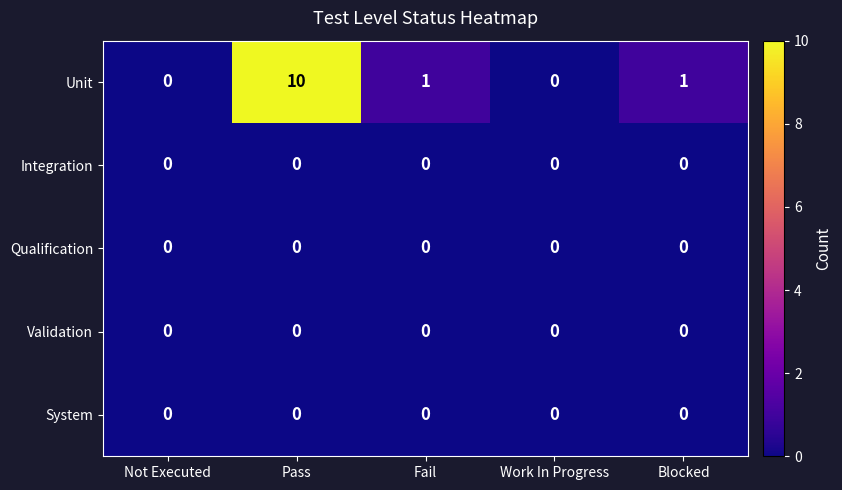

The value of System at Not Executed is 0. True or false?

True